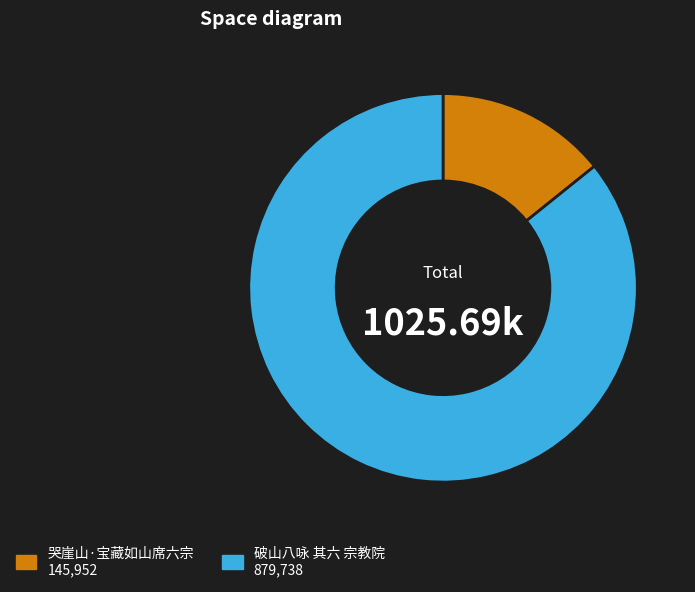

Combined, do 破山八咏 其六 宗教院 and 哭崖山·宝藏如山席六宗 account for over 50%?

Yes